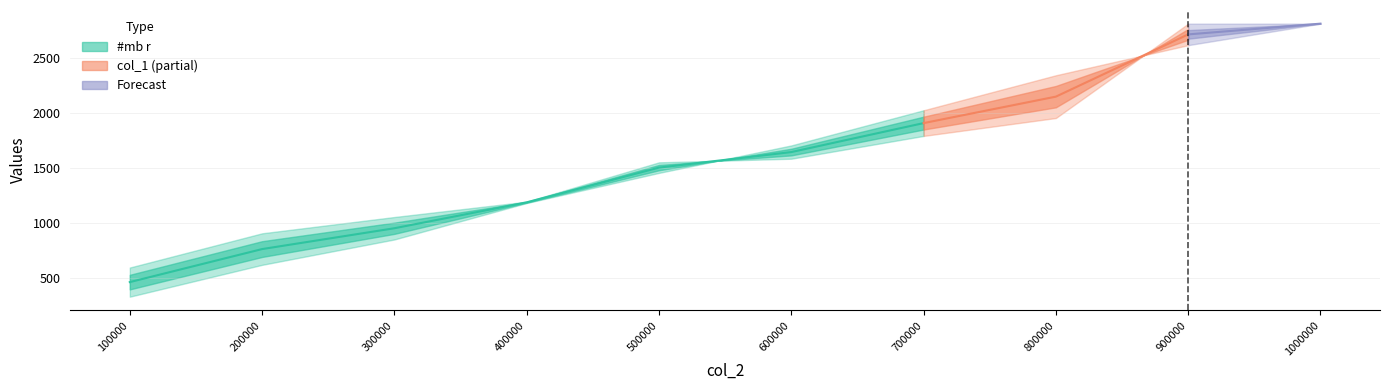

Is the value of col_1 at 200000 greater than the value of #mb r at 700000?

No